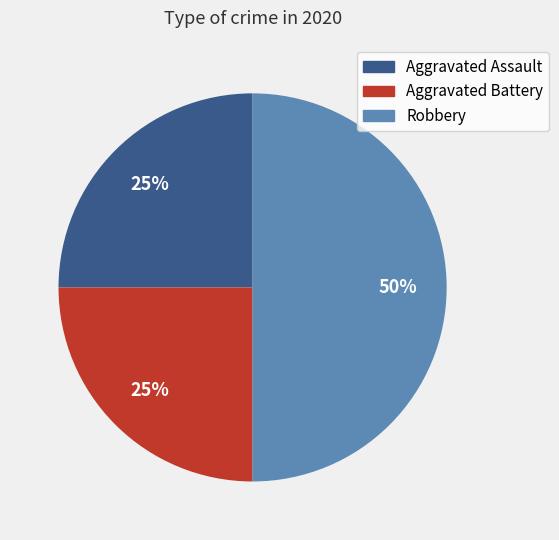

What is the largest slice in the pie chart?

Robbery